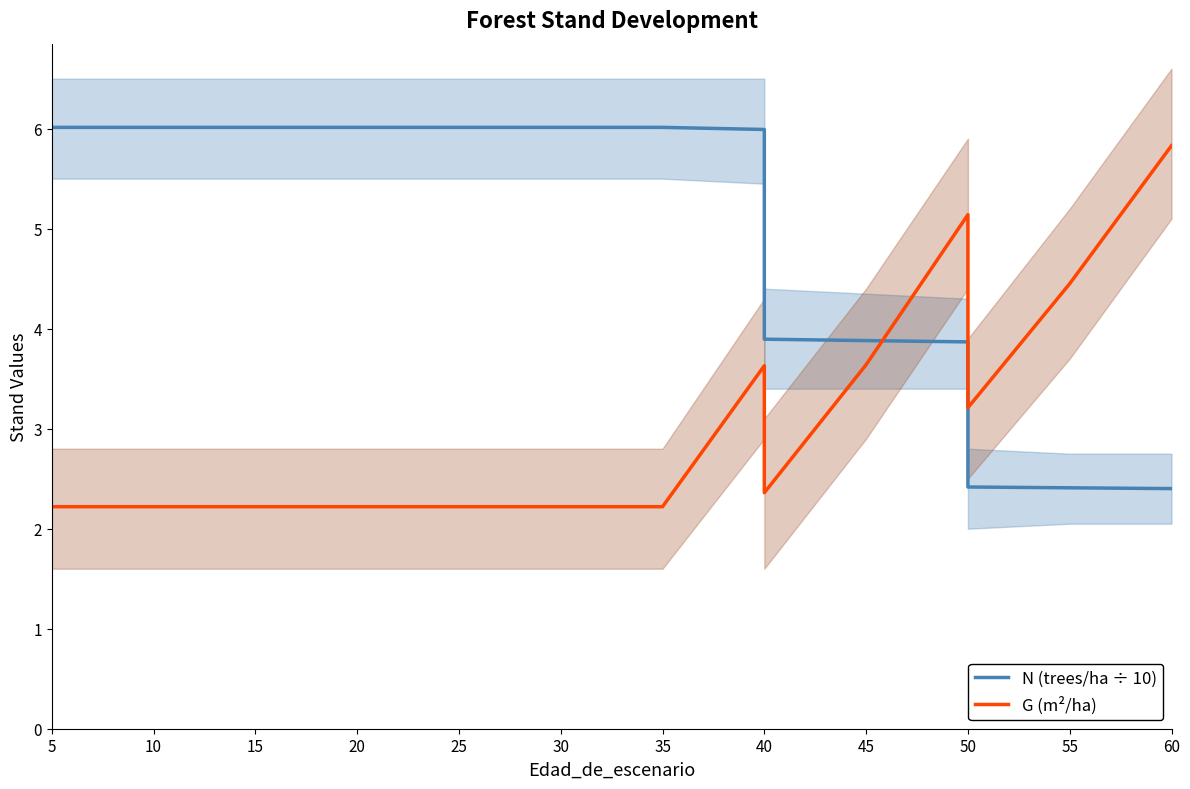

Reading left to right, what are all the values shown in this chart?

N (trees/ha ÷ 10): 6.0	6.0	6.0	6.0	6.0	6.0	6.0	6.0	6.0	6.0	3.9	3.9	3.9	2.4	2.4	2.4
G (m²/ha): 2.2	2.2	2.2	2.2	2.2	2.2	2.2	2.2	2.2	3.6	2.4	3.6	5.1	3.2	4.5	5.8